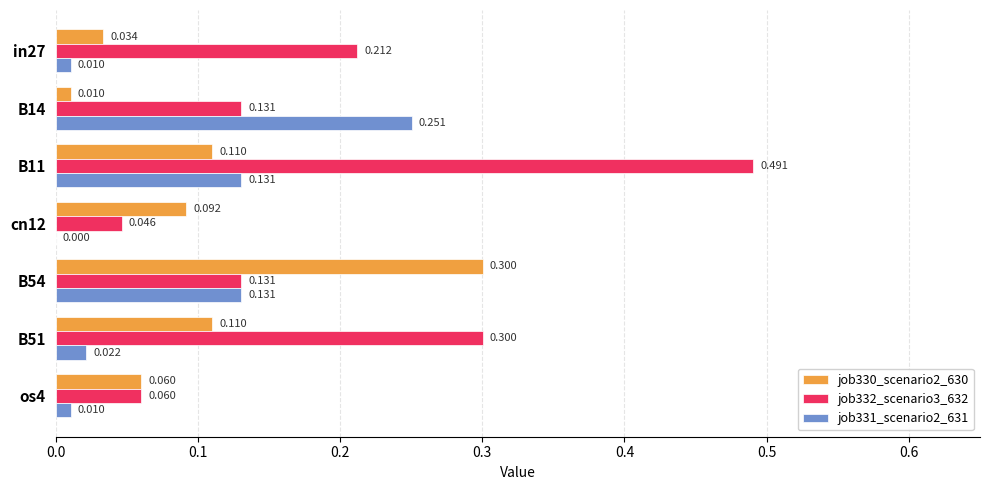

Is the value of job332_scenario3_632 at in27 greater than the value of job331_scenario2_631 at B11?

Yes